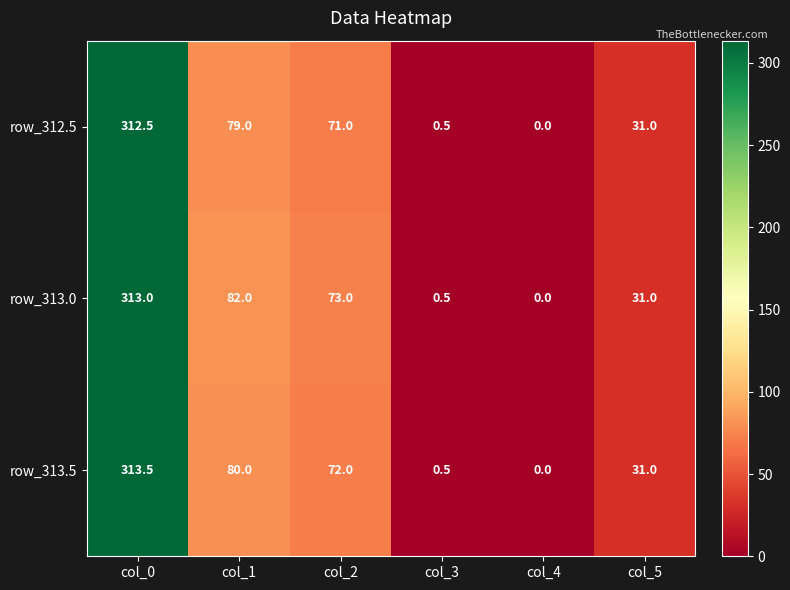

What is the difference between the maximum and minimum values in the row_312.5 series?

312.5